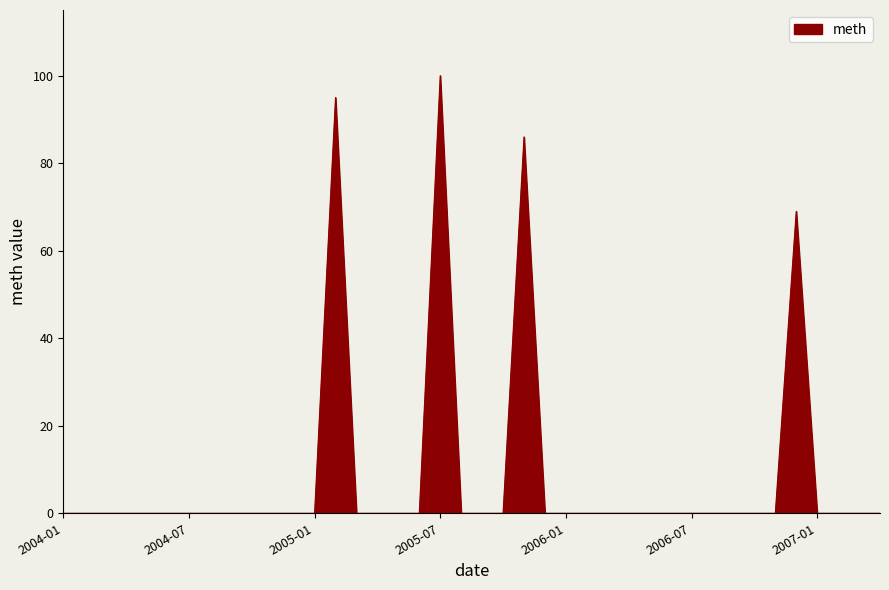

What is the greatest value displayed?

100